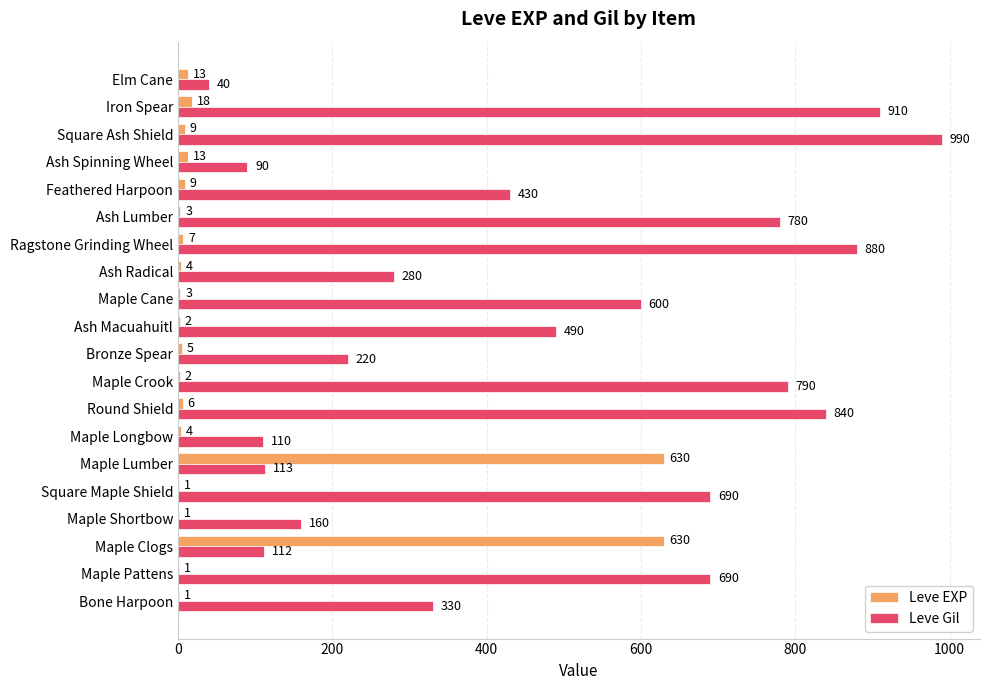

What are all the series names shown in the legend?

Leve EXP, Leve Gil